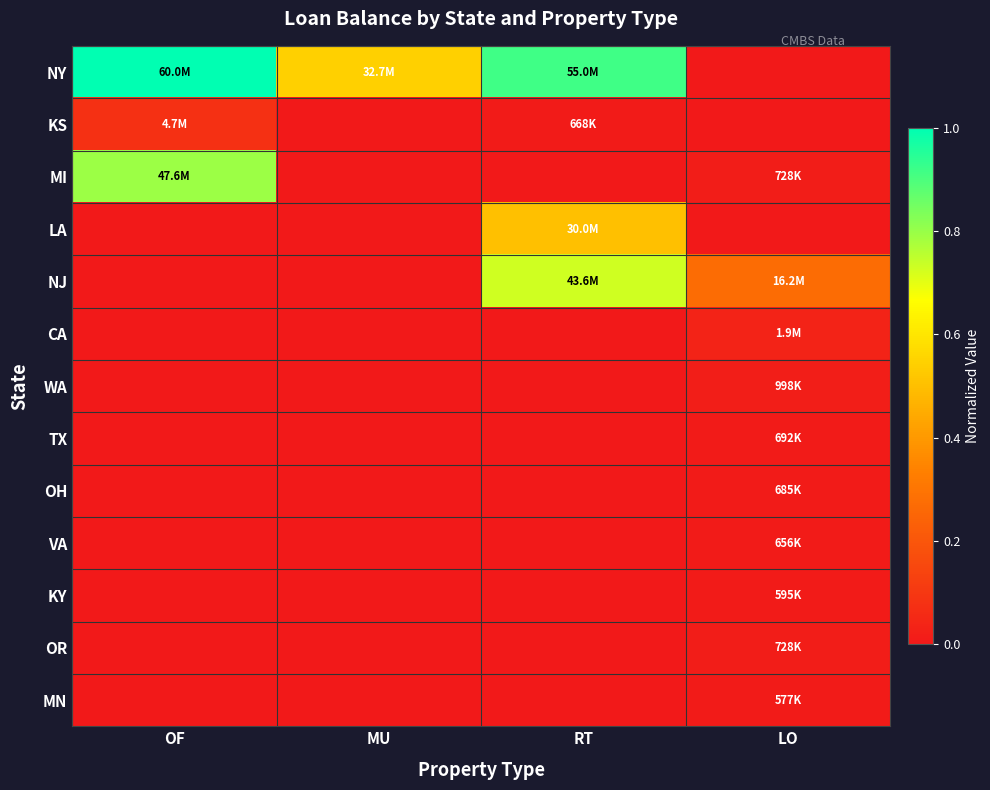

Rank the series by their maximum value, from lowest to highest.

MN, KY, VA, OH, TX, OR, WA, CA, KS, LA, NJ, MI, NY